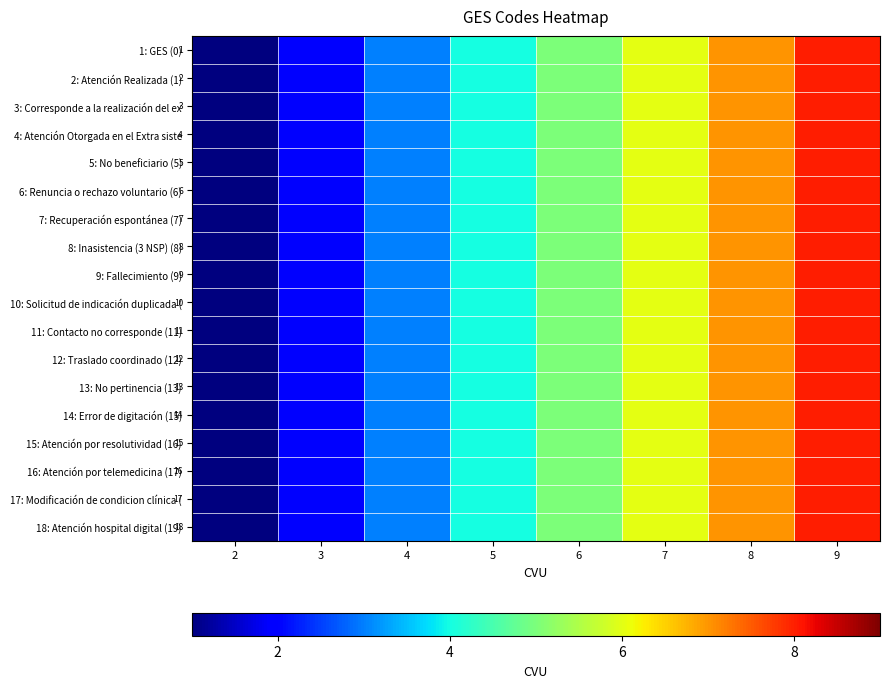

At 2, list the series in order from largest to smallest.

1: GES (0), 2: Atención Realizada (1), 3: Corresponde a la realización del ex, 4: Atención Otorgada en el Extra siste, 5: No beneficiario (5), 6: Renuncia o rechazo voluntario (6), 7: Recuperación espontánea (7), 8: Inasistencia (3 NSP) (8), 9: Fallecimiento (9), 10: Solicitud de indicación duplicada (, 11: Contacto no corresponde (11), 12: Traslado coordinado (12), 13: No pertinencia (13), 14: Error de digitación (15), 15: Atención por resolutividad (16), 16: Atención por telemedicina (17), 17: Modificación de condicion clínica (, 18: Atención hospital digital (19)